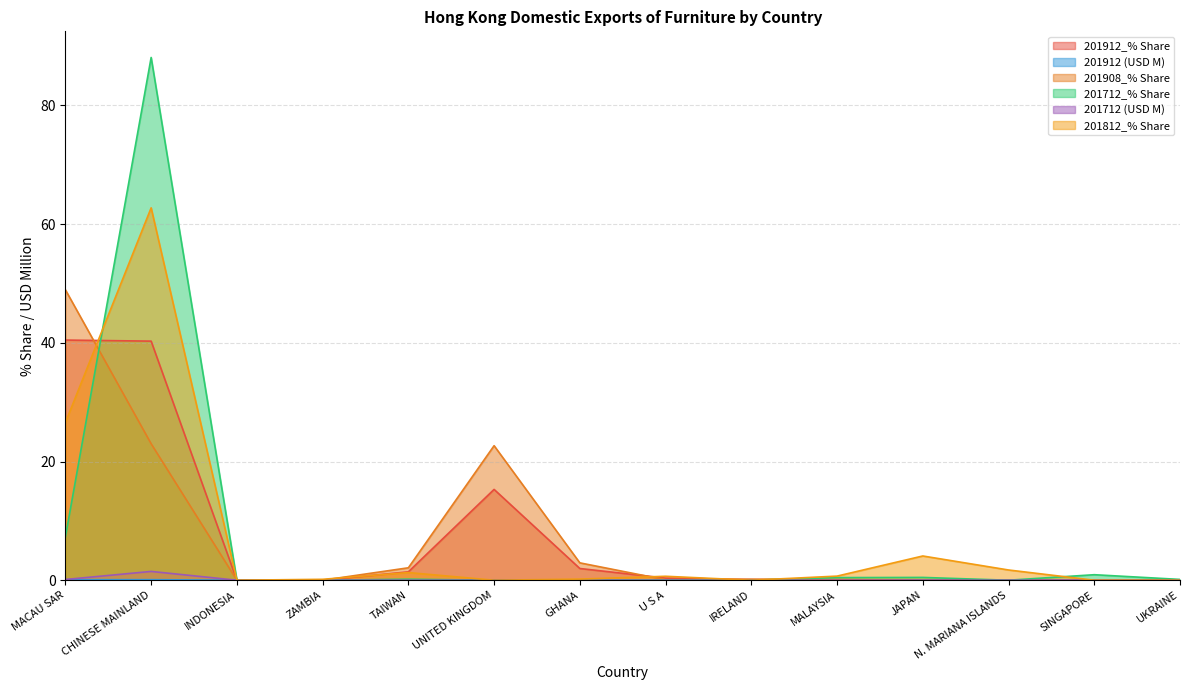

What is the maximum value shown in the chart?

88.1